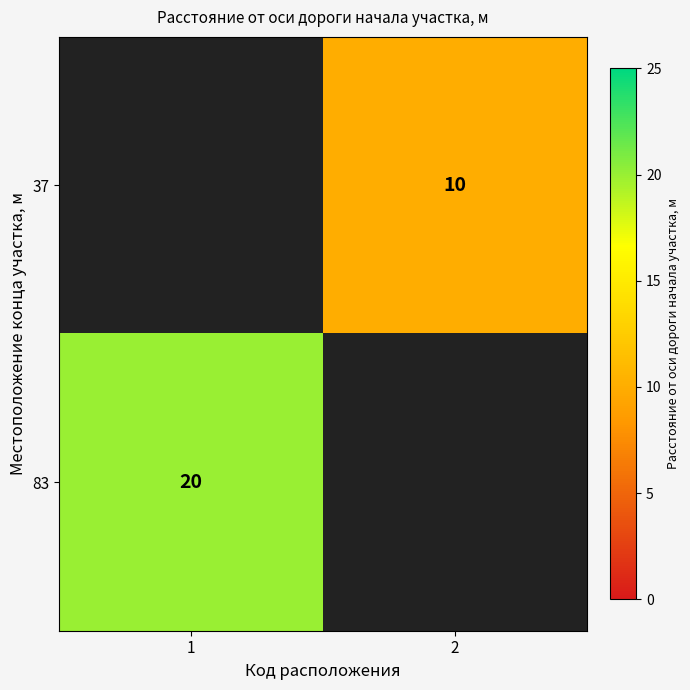

At which category does the chart reach its peak across all series?

1